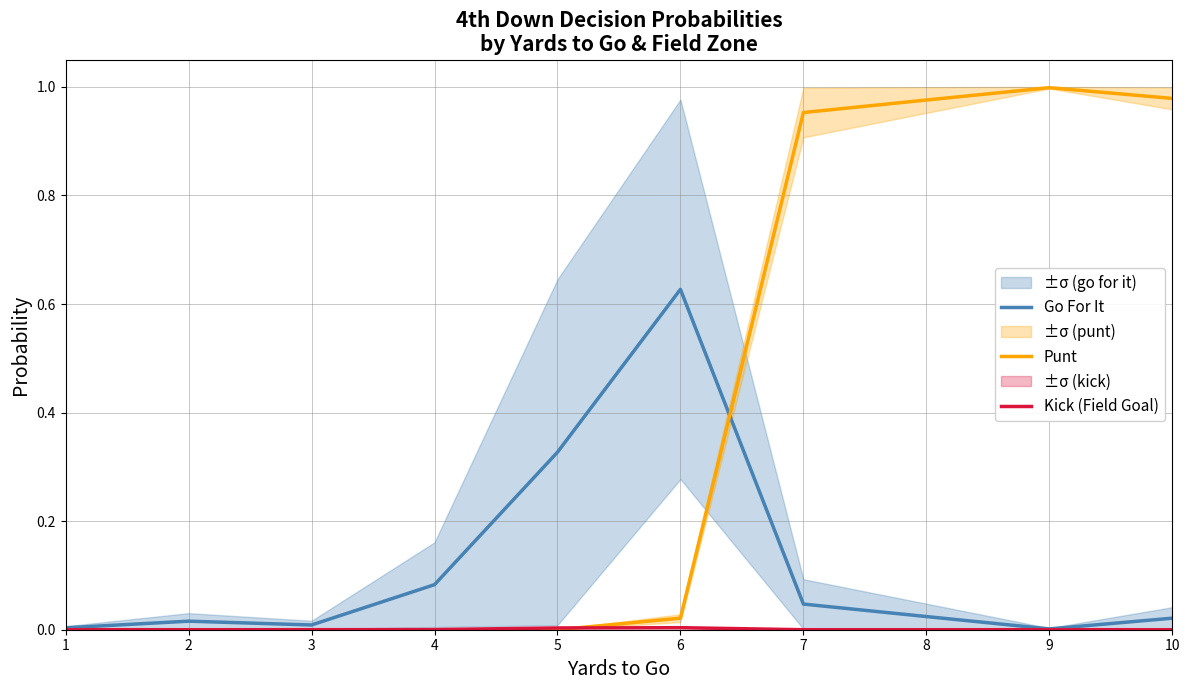

Rank the series by their maximum value, from highest to lowest.

Punt, Go For It, Kick (Field Goal)